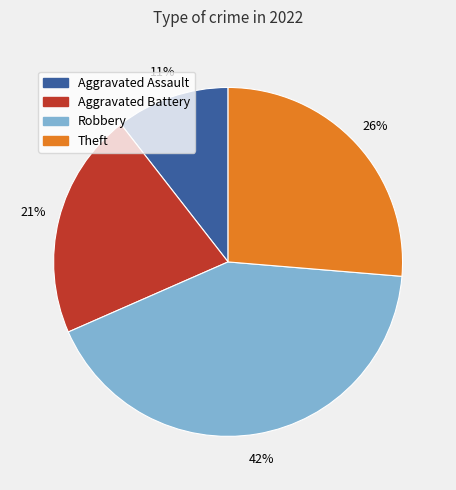

Which slice is the largest?

Robbery